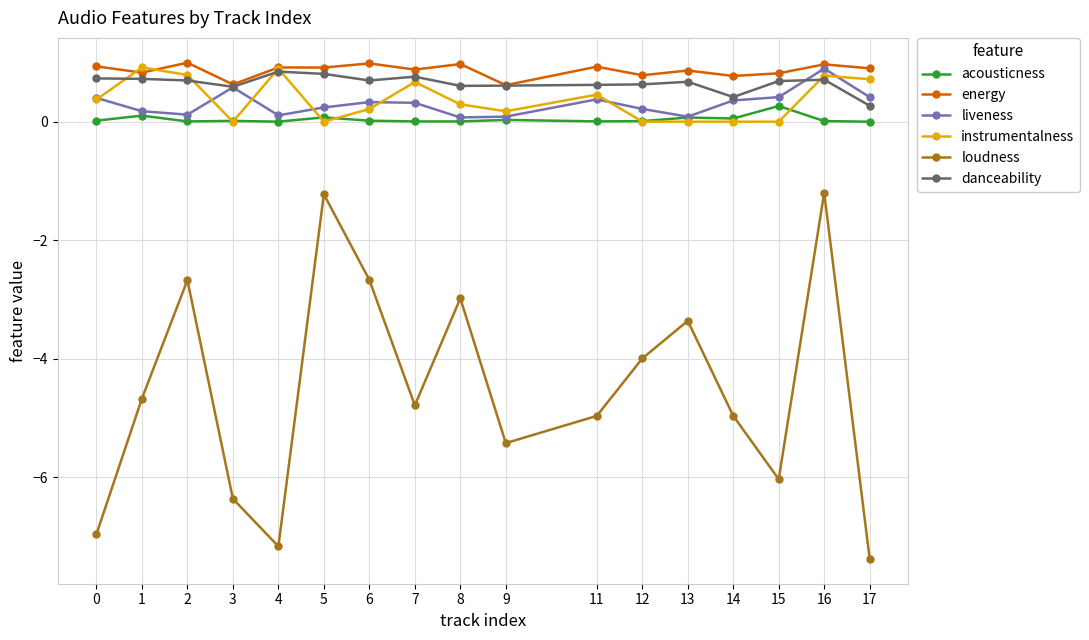

Which series has the widest spread of values?

loudness